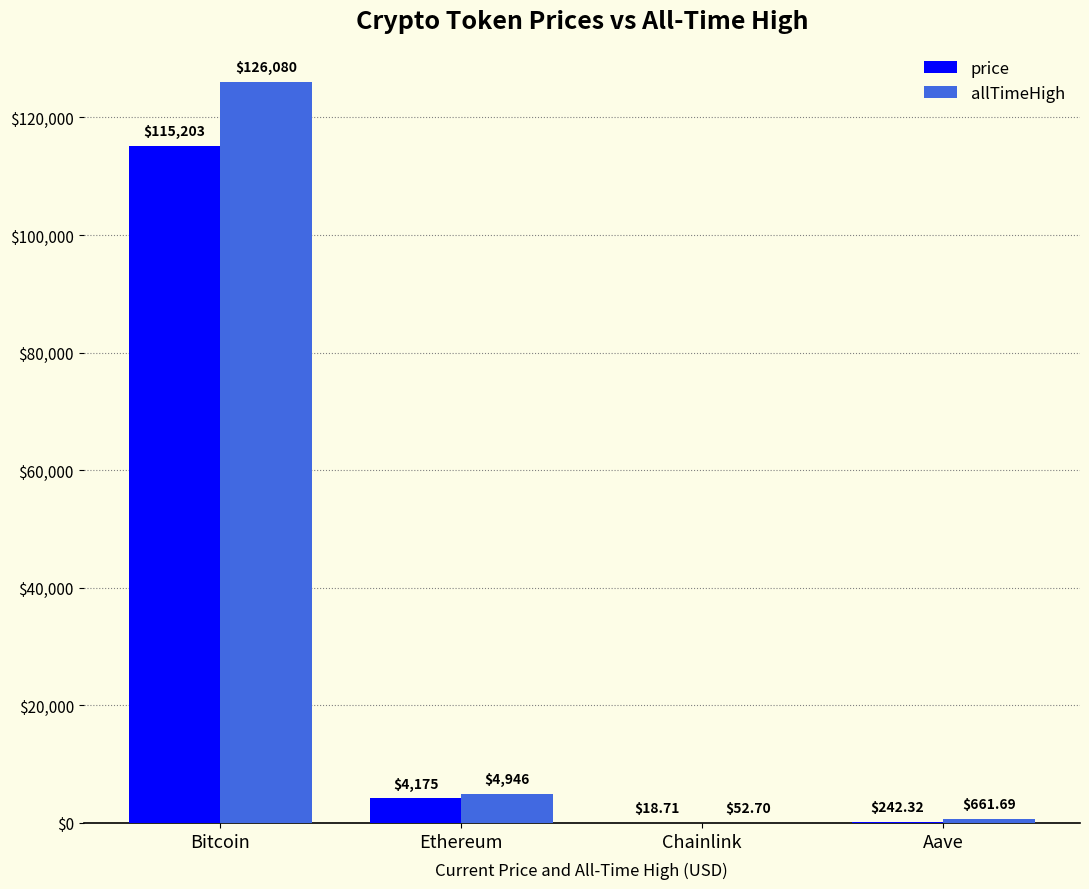

Which label corresponds to the largest value in the chart?

Bitcoin